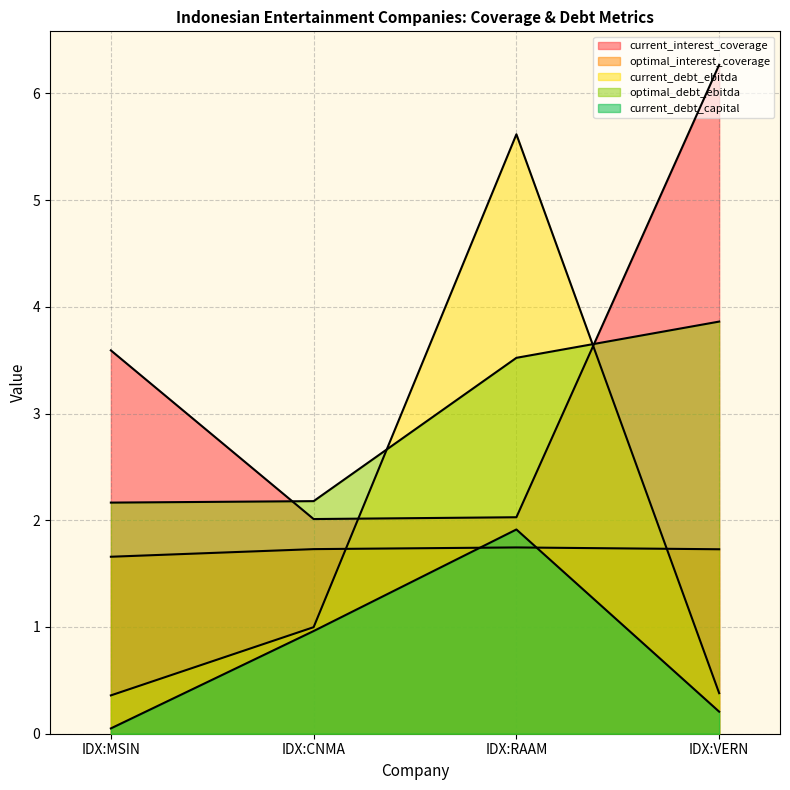

What is the difference between the maximum and minimum values in the current_debt_capital series?

1.9